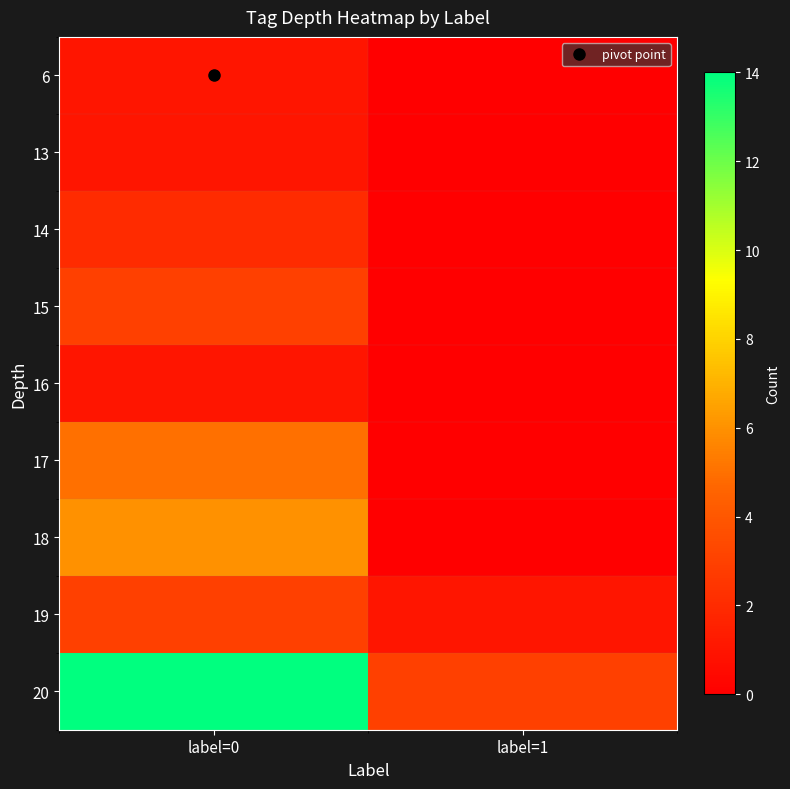

Between label=1 and label=0, which is larger?

label=0